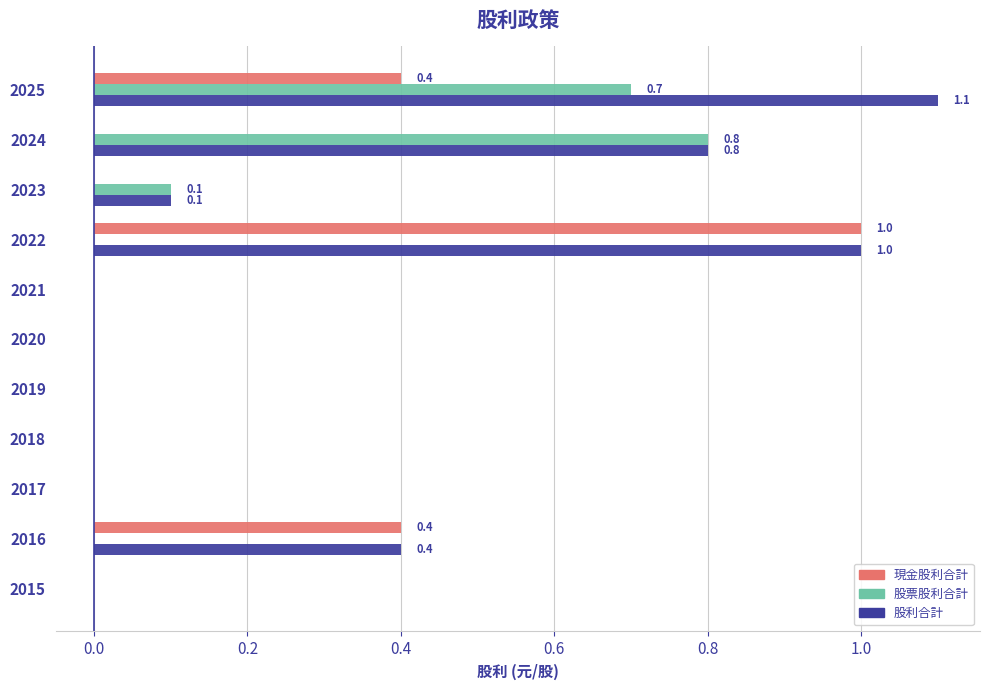

What is the sum of all 股利合計 values?

3.4